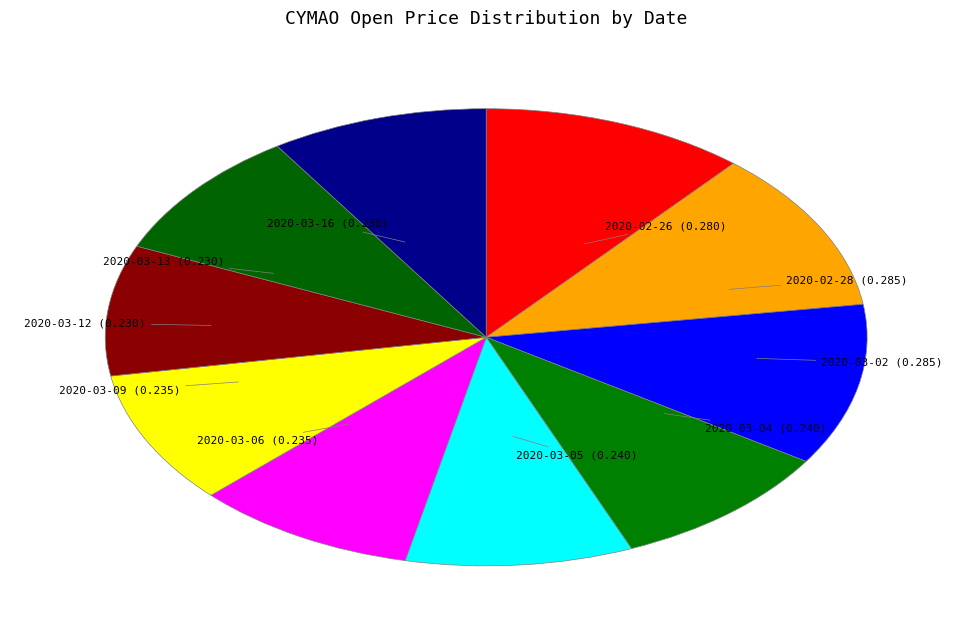

Combined, do 2020-03-12 (0.230) and 2020-03-16 (0.230) account for over 50%?

No